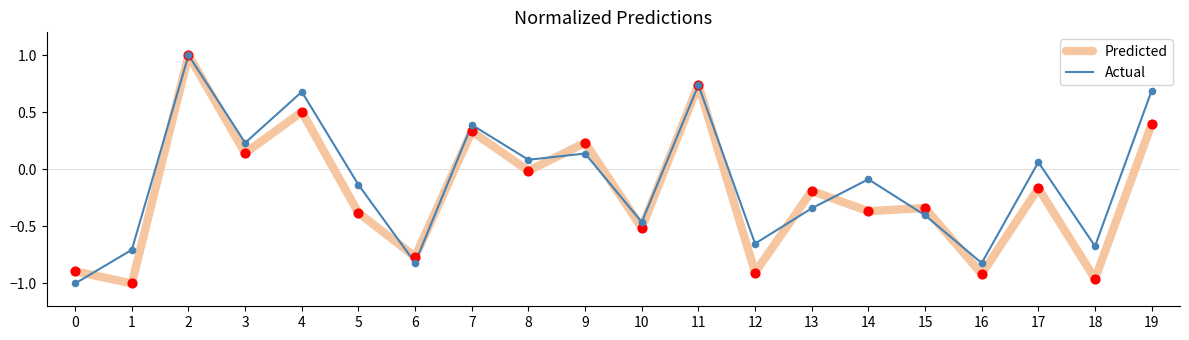

Between 10 and 17, which series saw the biggest shift?

Actual